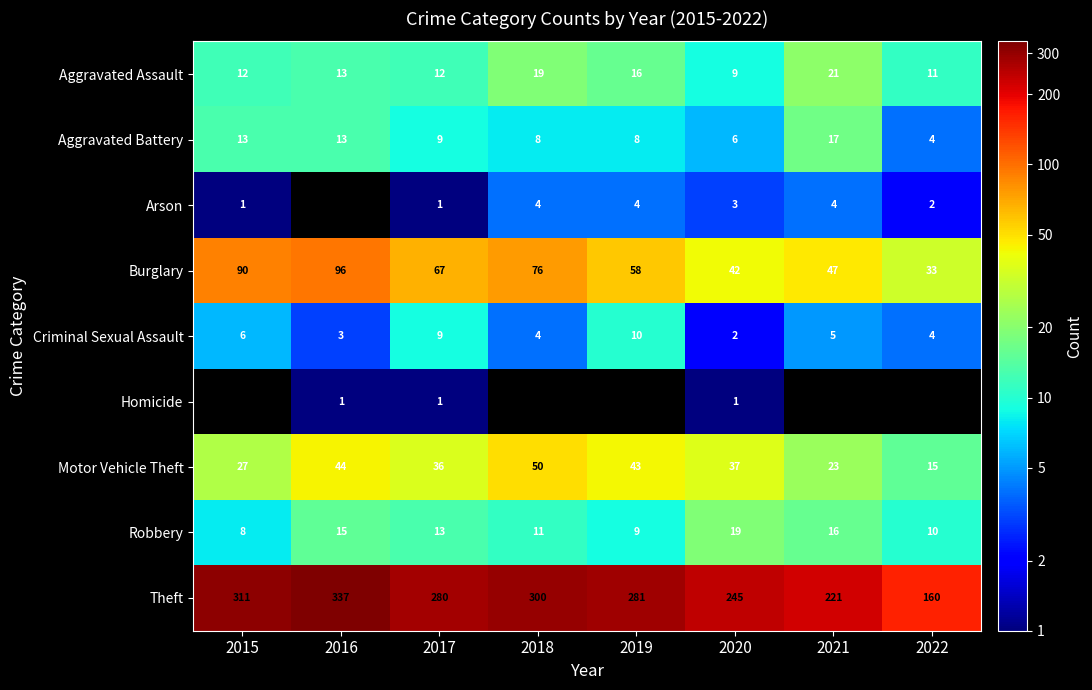

Rank the categories by Robbery value from lowest to highest.

2015, 2019, 2022, 2018, 2017, 2016, 2021, 2020